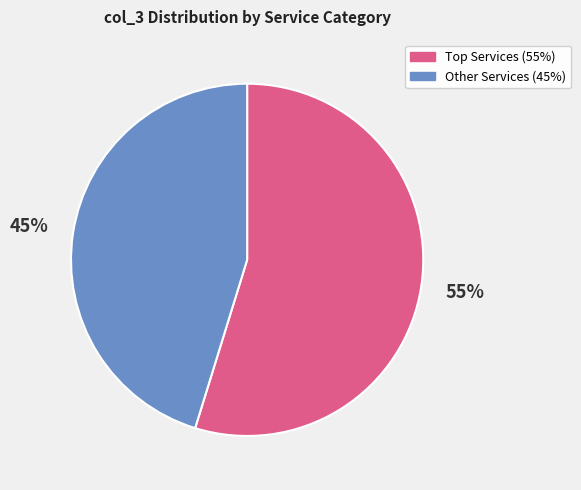

Does any single category account for the majority?

Yes